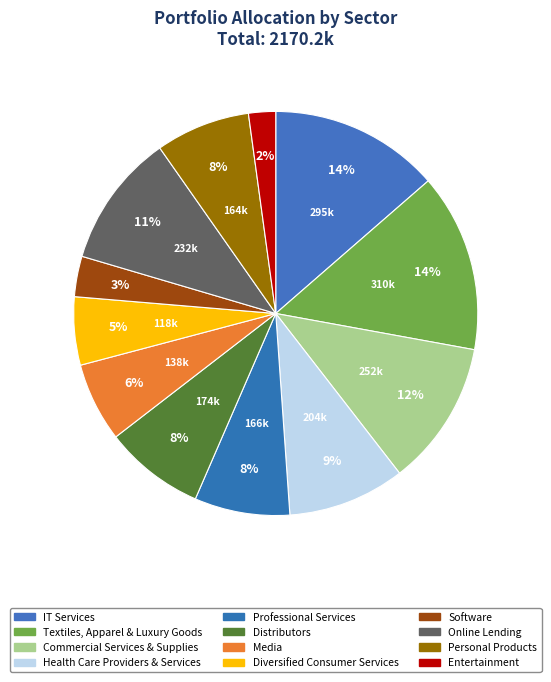

Is it true that Media is 1% of the pie?

False